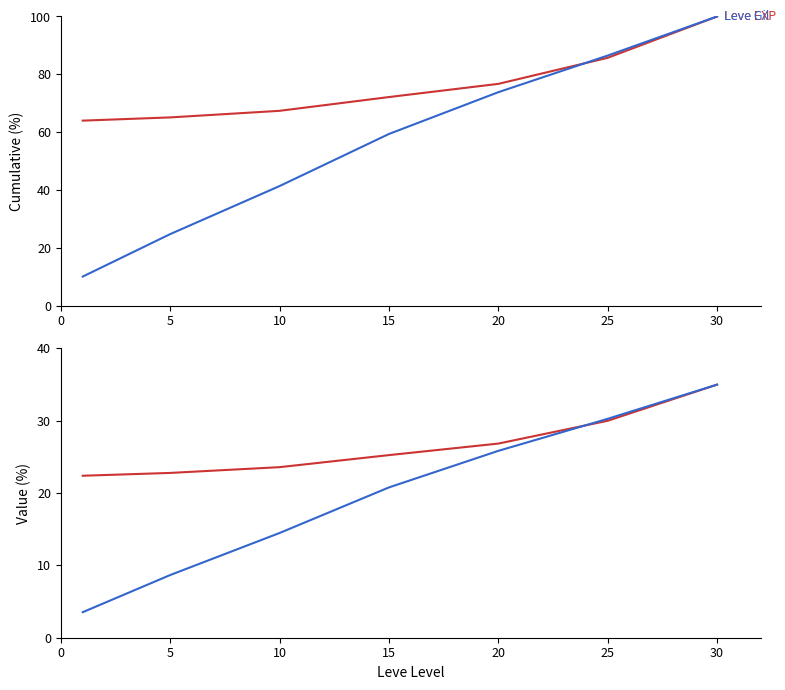

Is the value of Leve EXP at 30 greater than the value of Leve Gil at 30?

No